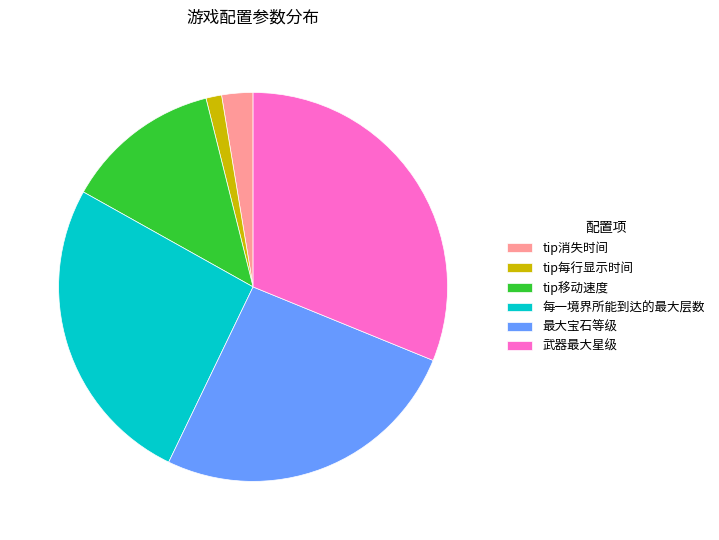

Which has a higher value, tip消失时间 or 每一境界所能到达的最大层数?

每一境界所能到达的最大层数